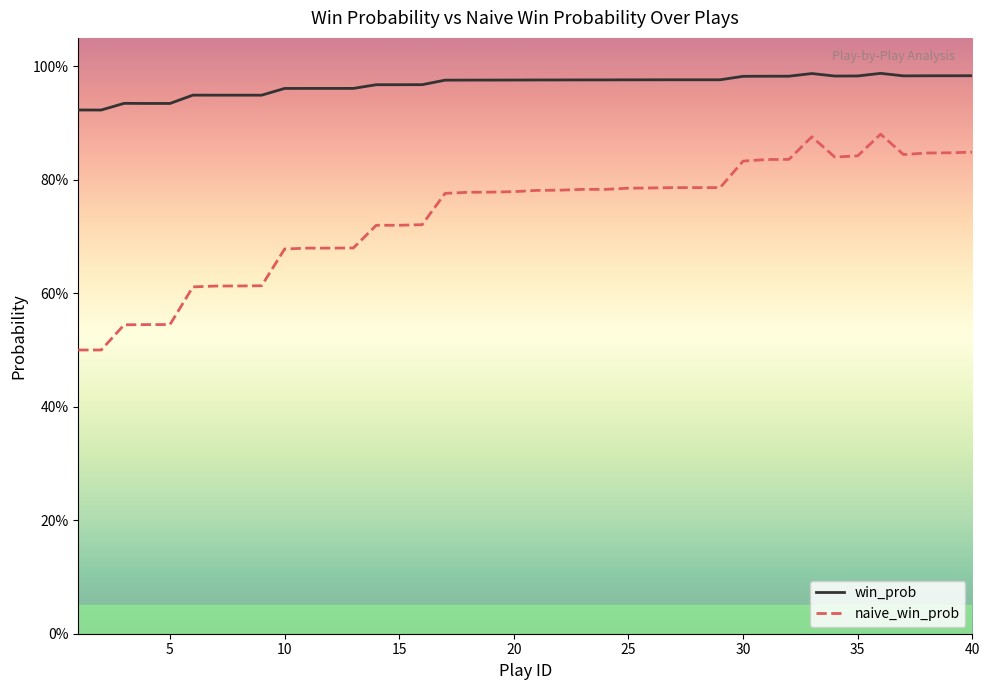

True or false: win_prob and naive_win_prob cross at least once.

False